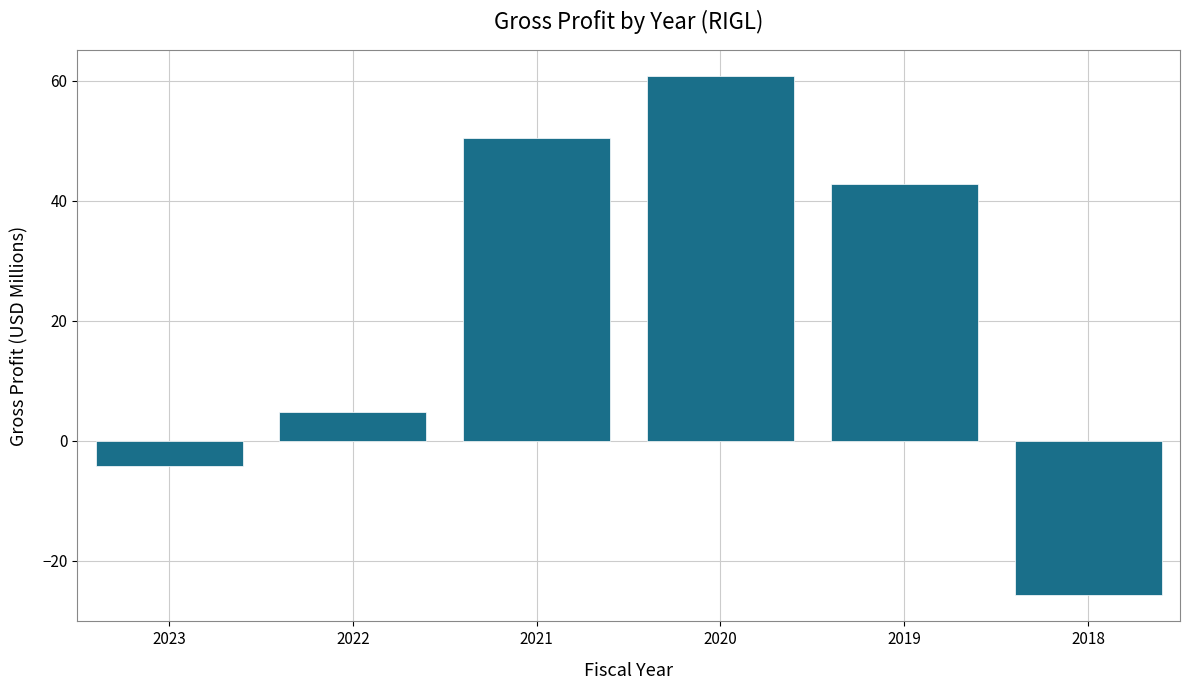

Does the chart contain any negative values?

Yes